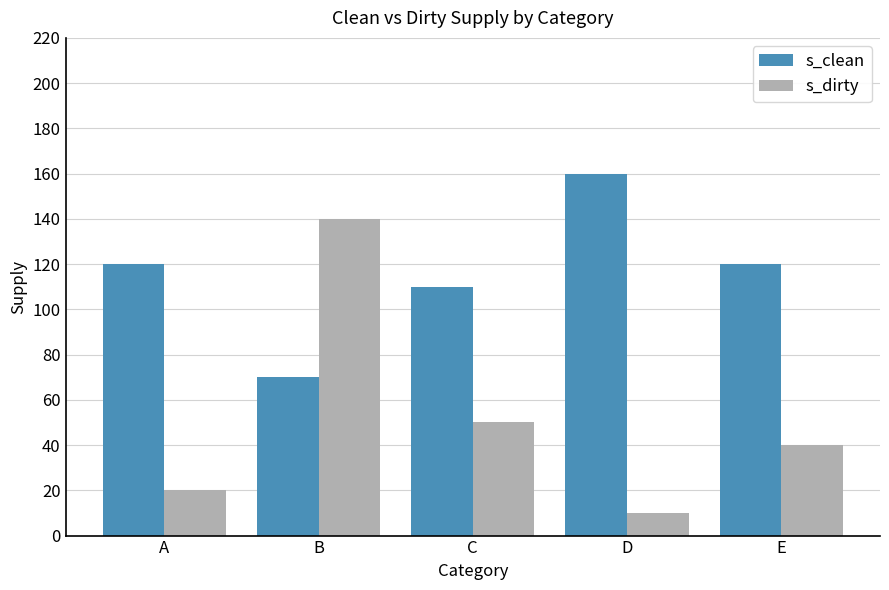

Is the value of s_clean at E greater than the value of s_dirty at D?

Yes